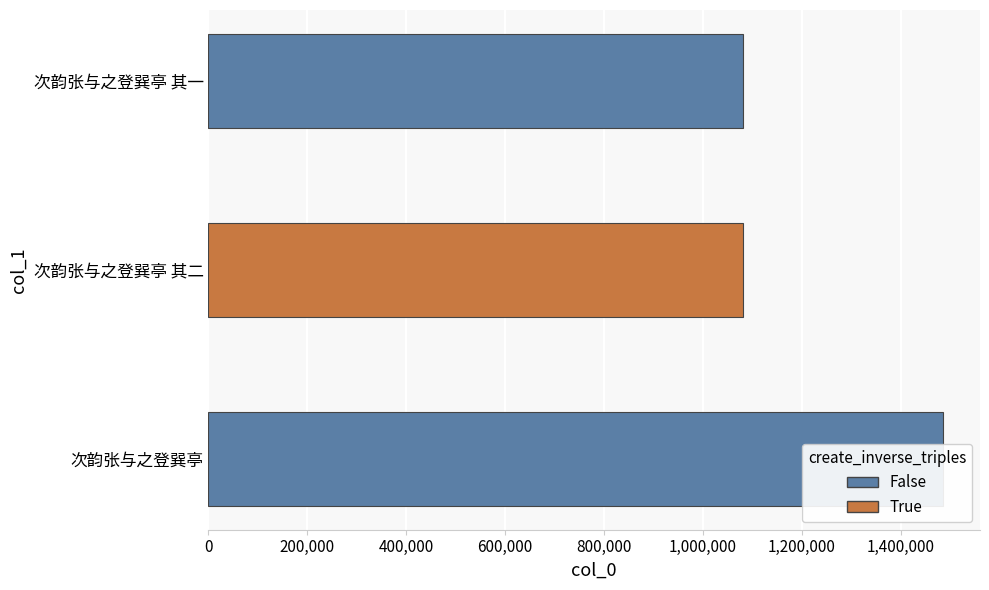

Reading left to right, transcribe all the data shown in this chart.

1486027	1081482	1081481